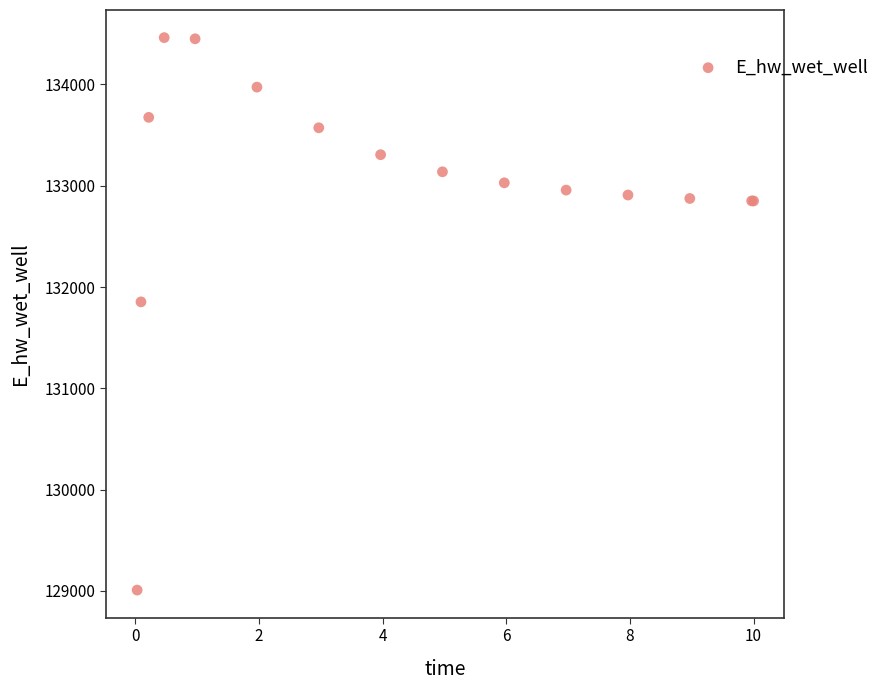

What Y value in the scatter plot is closest to 131735?

131853.7